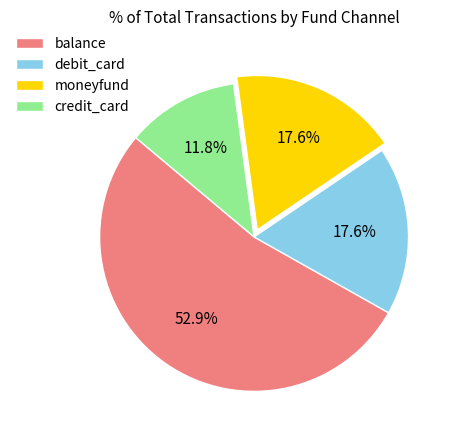

What percentage do moneyfund and credit_card together represent?

29.4%